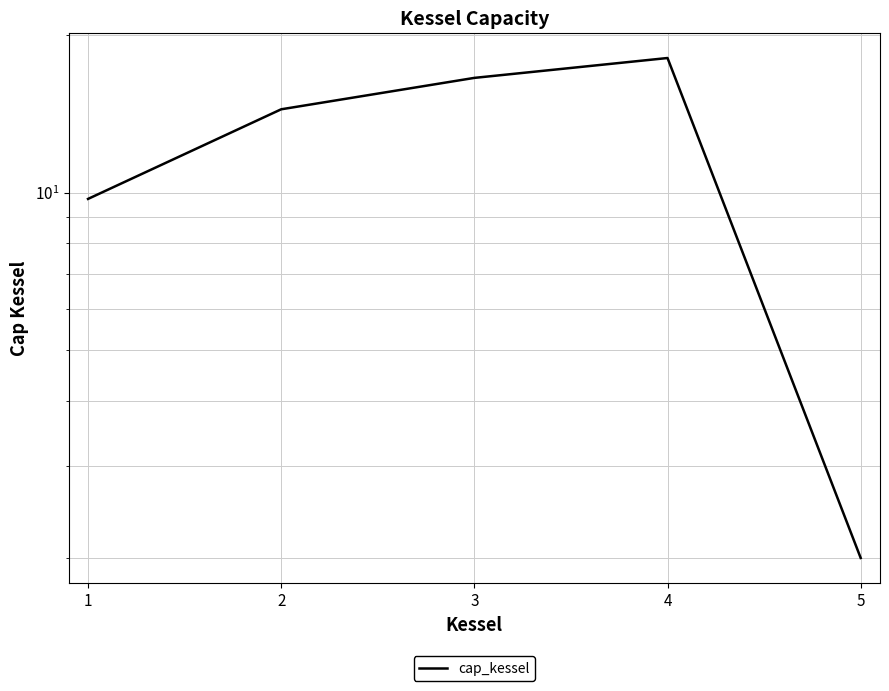

What is the difference between the maximum and minimum values?

16.1